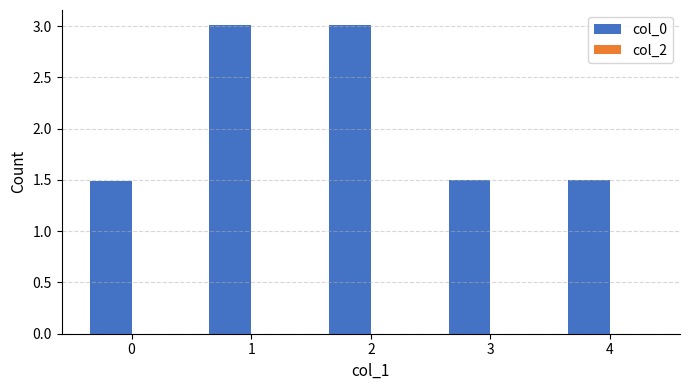

What is the ratio of the value at 0 to the value at 2?

0.5